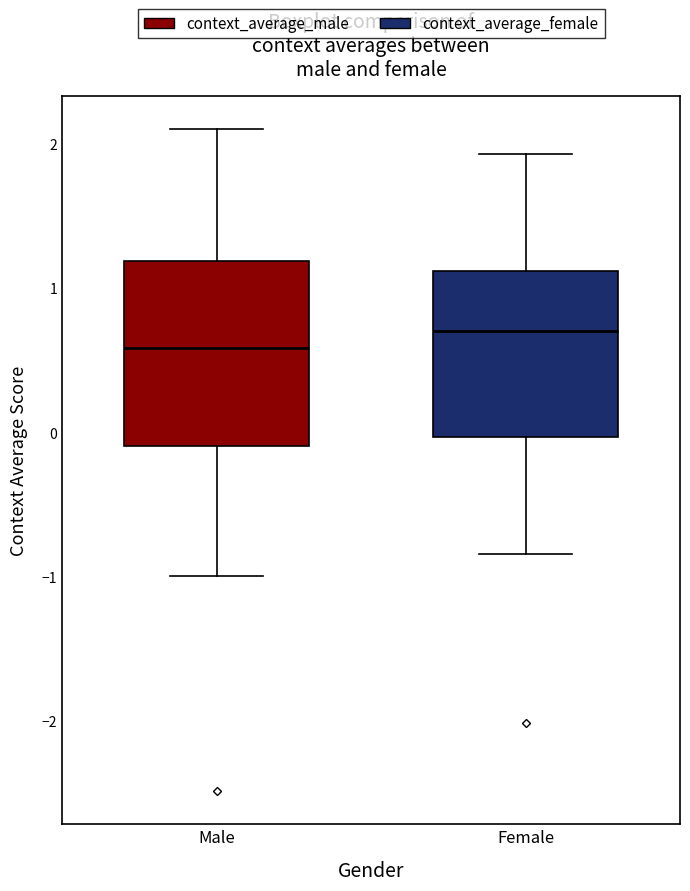

Reading left to right, read every box against the y-axis: the position of its median line, the range the box covers, and the ends of its whiskers. The values are not printed on the chart, so give them approximately, as read against the axis.

Male: median 0.6, box -0.1 to 1.2, whiskers -1.0 to 2.1
Female: median 0.7, box 0.0 to 1.1, whiskers -0.8 to 1.9